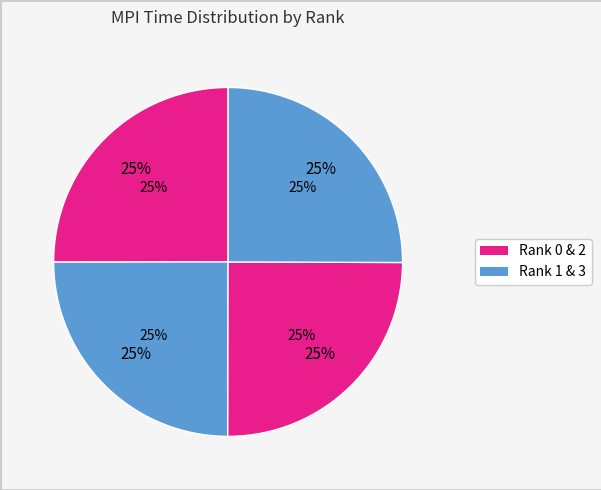

What is the ratio of the value at Rank 1 to the value at Rank 0?

1.0